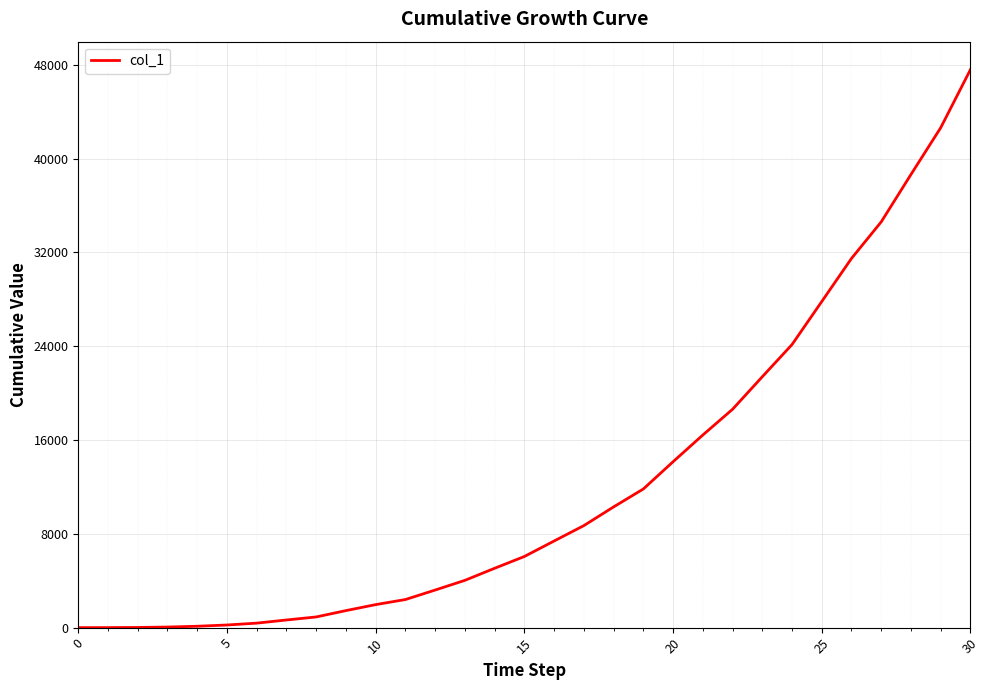

What is the difference between the maximum and minimum values?

47588